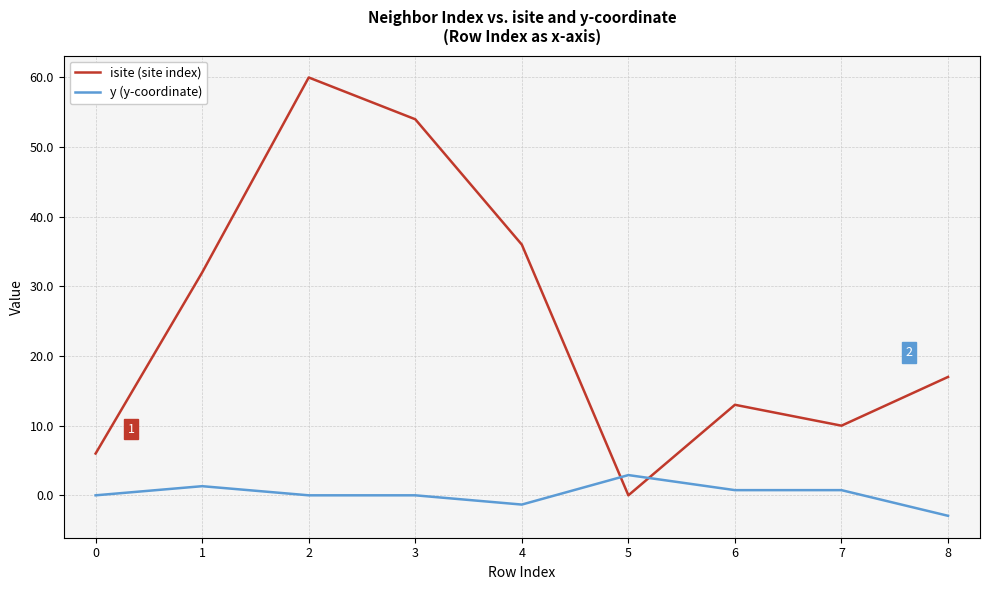

At 6, list the series in order from largest to smallest.

isite (site index), y (y-coordinate)